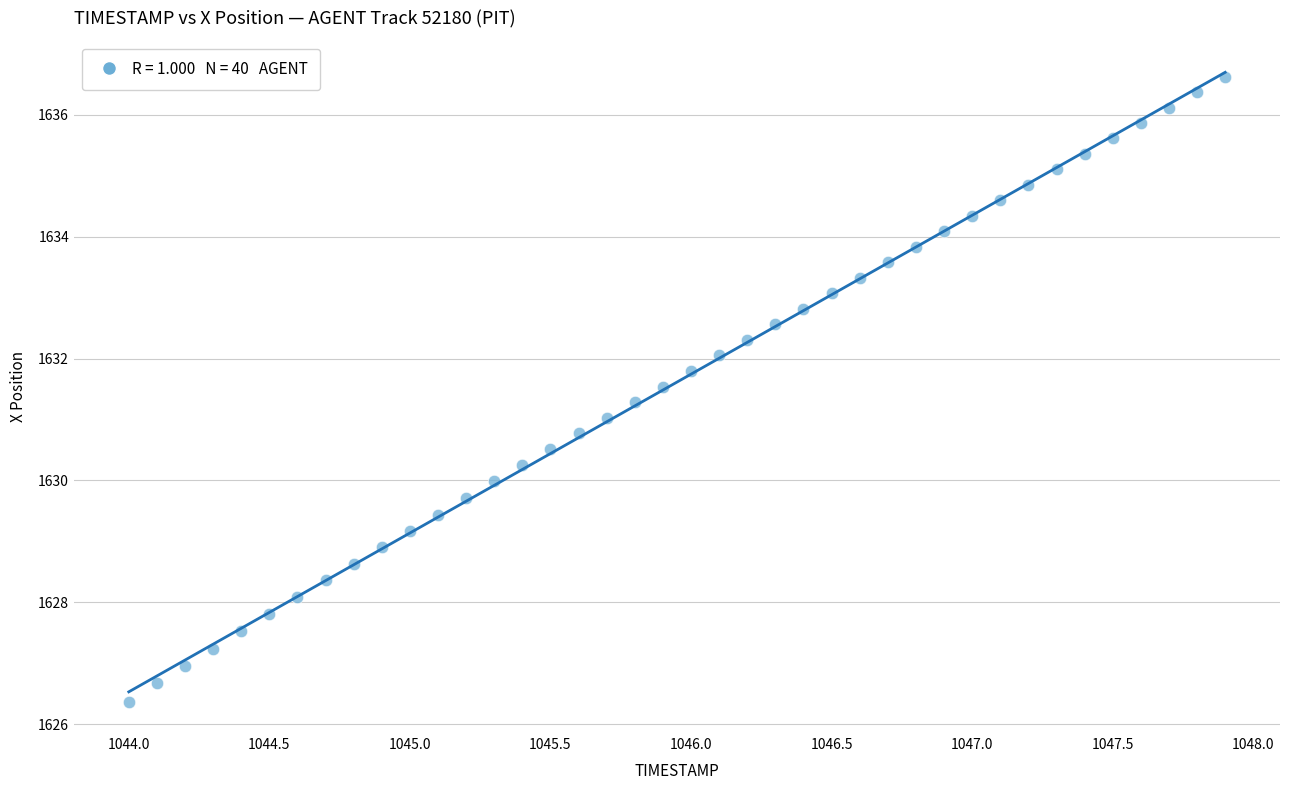

What is the range of X values (max minus min)?

3.9